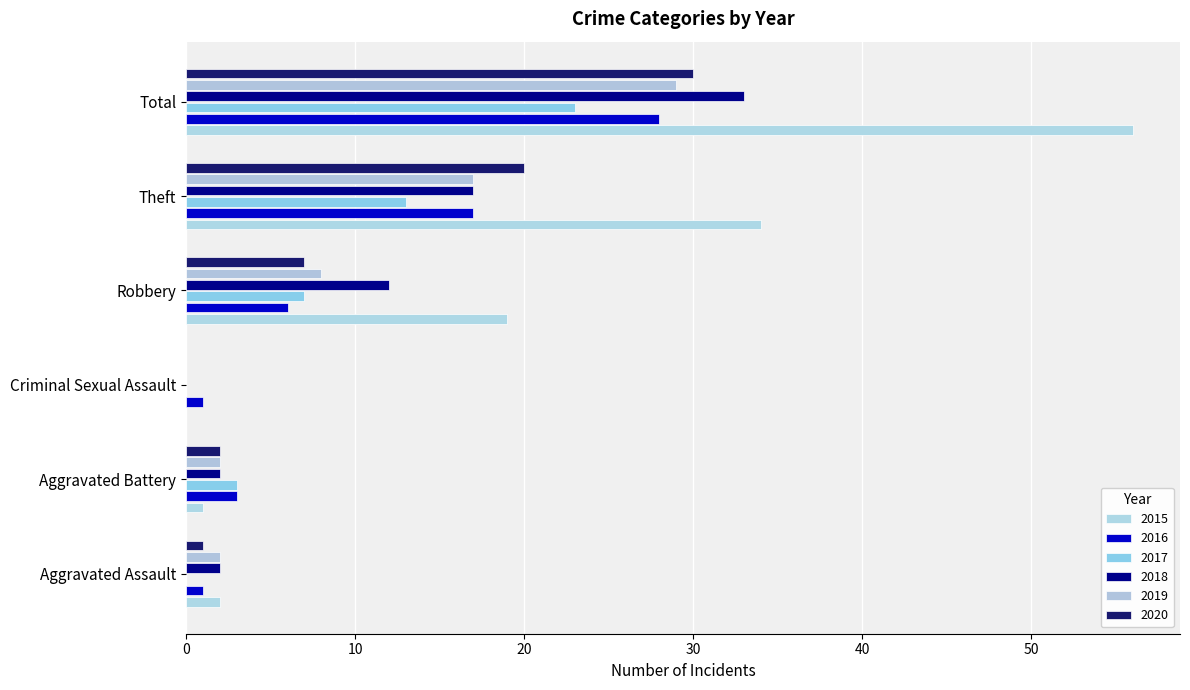

Rank the series at Aggravated Battery from lowest to highest value.

2015, 2018, 2019, 2020, 2016, 2017